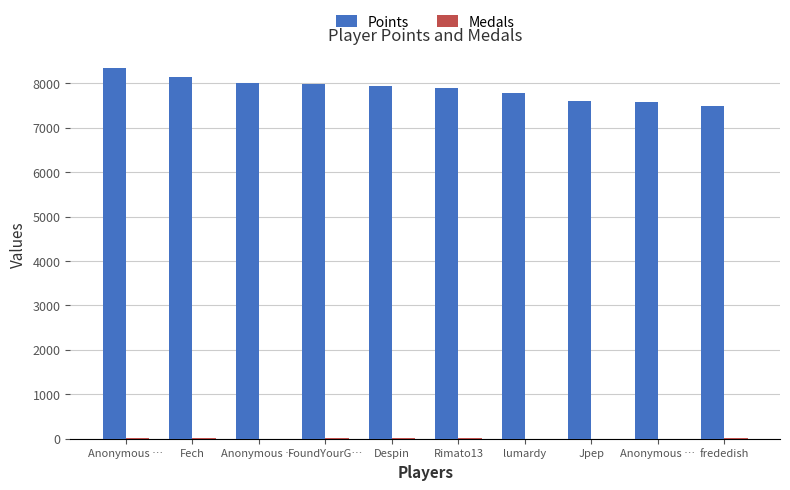

Does the chart contain stacked bars?

No